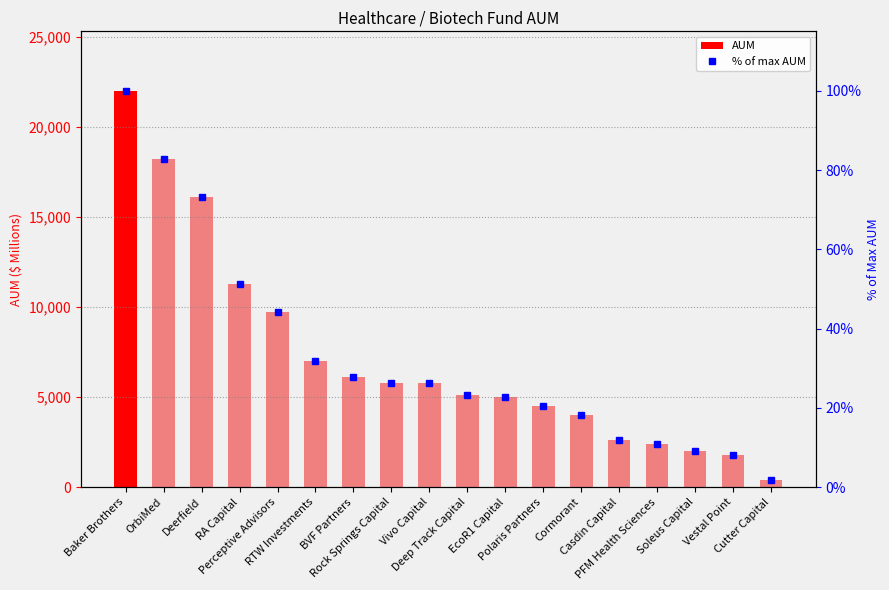

At how many categories does at least one series exceed 21005?

1